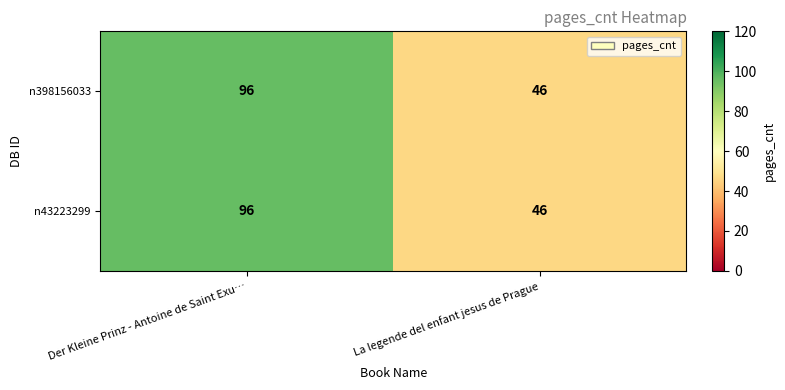

True or false: n398156033 has a value of 46 at La legende del enfant jesus de Prague.

True